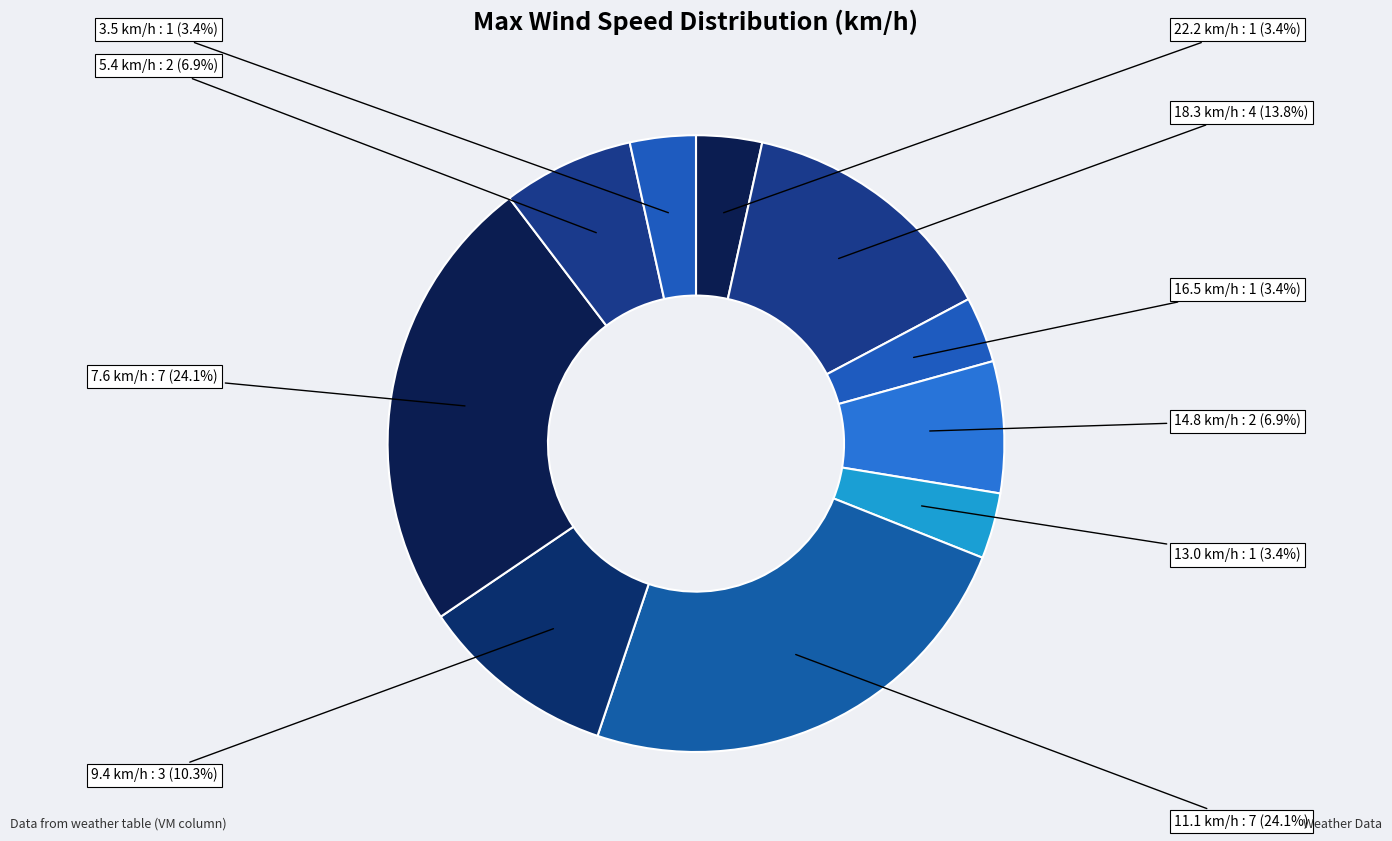

Is it true that 11.1 is 1% of the pie?

False